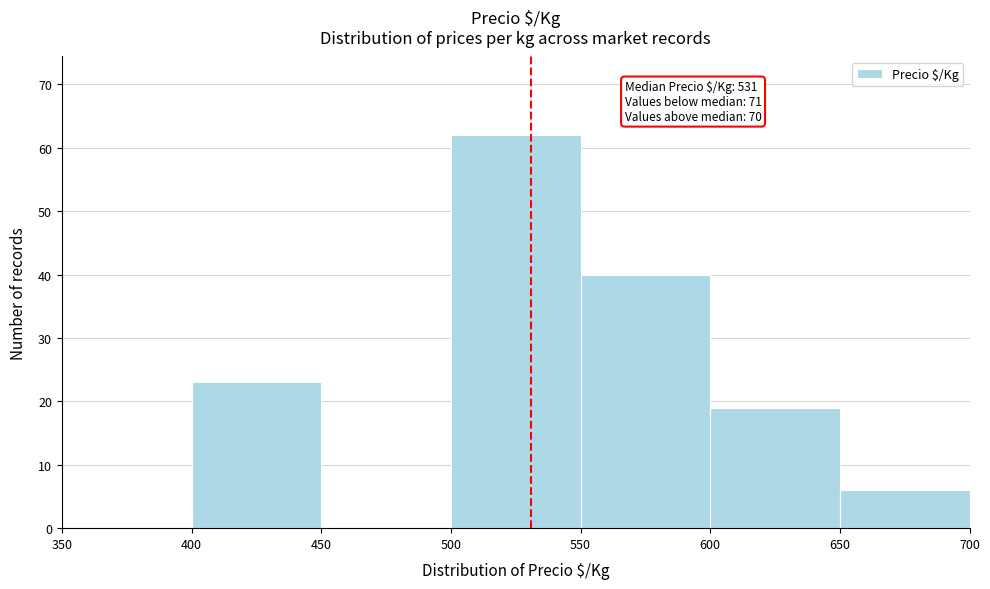

Which range on the x-axis has the tallest bar?

500 to 550